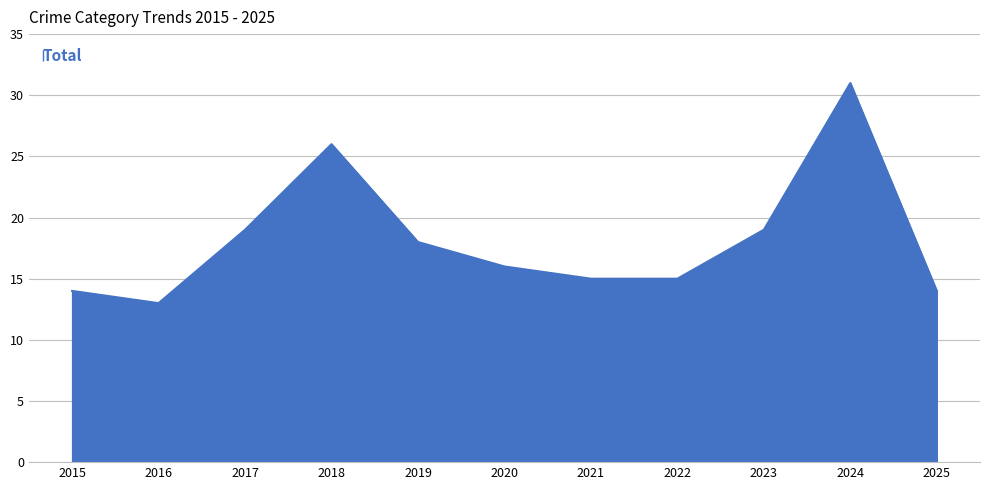

What is the difference between the values at 2018 and 2025?

12